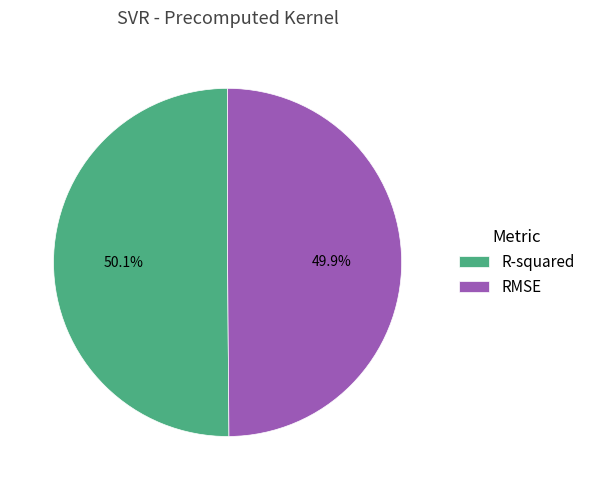

What percentage do RMSE and R-squared together represent?

100.0%